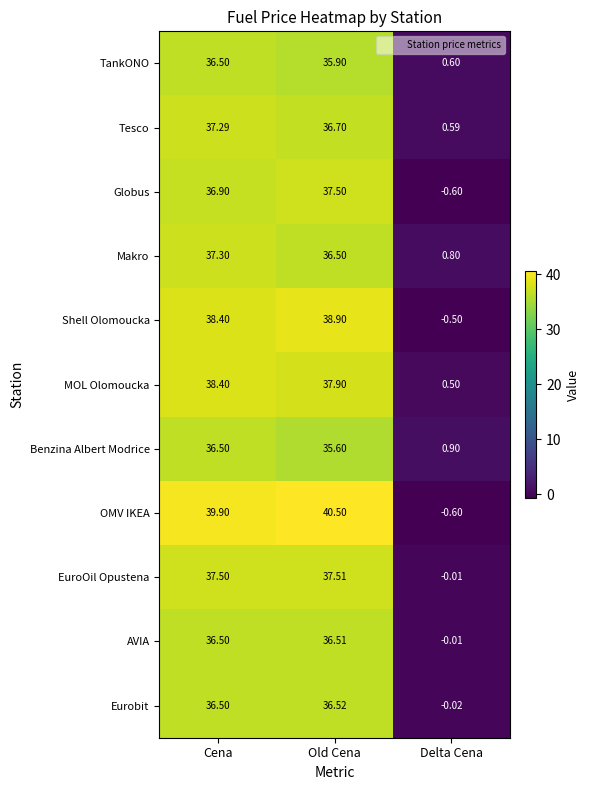

Rank the categories by Shell Olomoucka value from lowest to highest.

Delta Cena, Cena, Old Cena